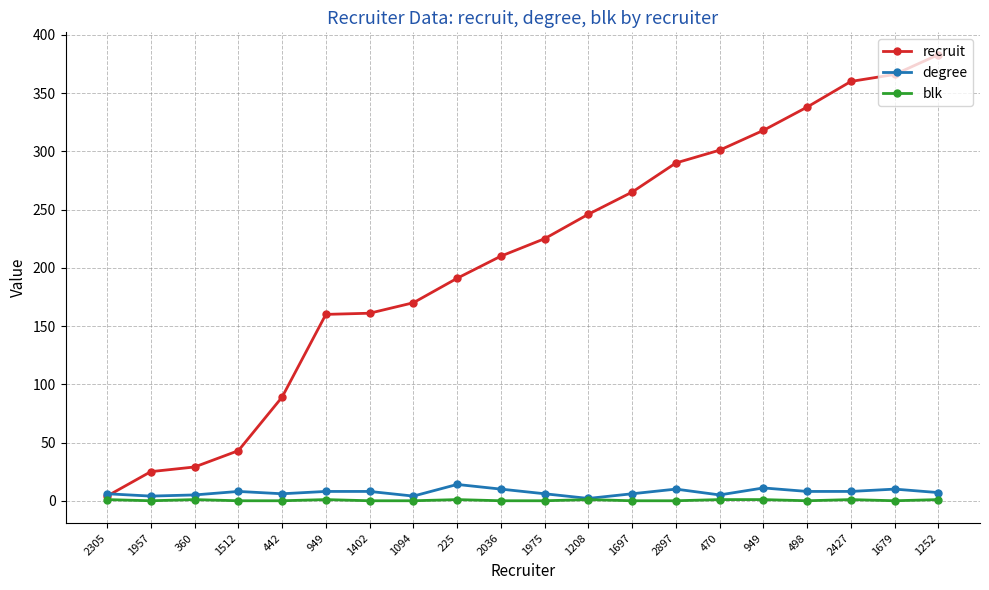

Does the chart have visible grid lines?

Yes